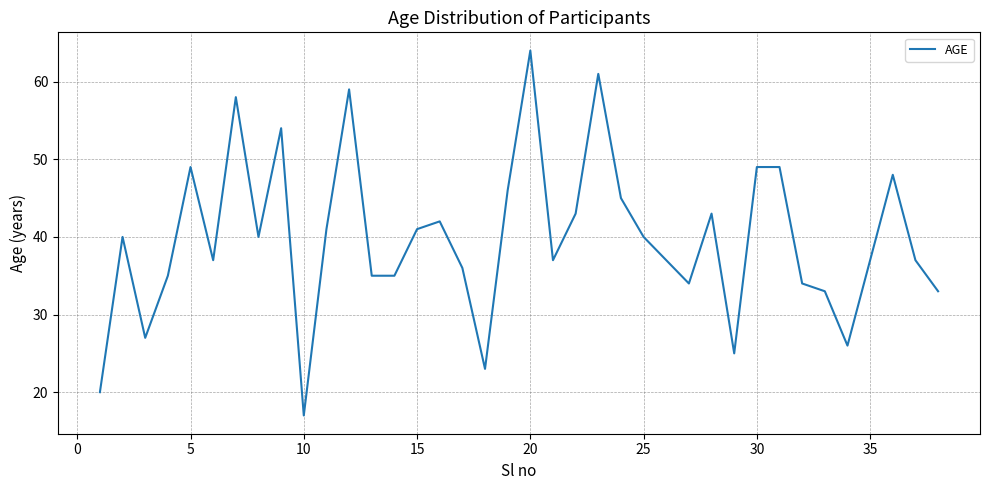

Is this an area chart (filled region under the line)?

No